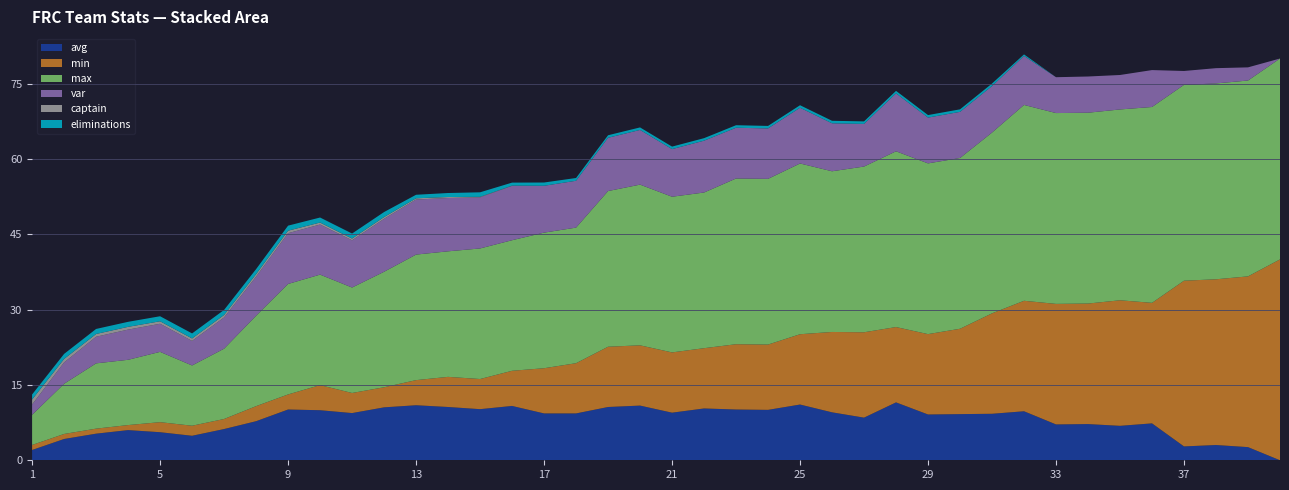

Reading left to right, extract all data points from this chart.

avg: 1=2.0	2=4.2	3=5.3	4=6.0	5=5.6	6=4.9	7=6.2	8=7.8	9=10.1	10=10.0	11=9.4	12=10.5	13=11.0	14=10.6	15=10.2	16=10.8	17=9.3	18=9.3	19=10.6	20=10.9	21=9.5	22=10.3	23=10.1	24=10.0	25=11.1	26=9.6	27=8.5	28=11.5	29=9.1	30=9.2	31=9.3	32=9.8	33=7.1	34=7.2	35=6.9	36=7.3	37=2.8	38=3.0	39=2.6	40=0.0
min: 1=1.0	2=1.0	3=1.0	4=1.0	5=2.0	6=2.0	7=2.0	8=3.0	9=3.0	10=5.0	11=4.0	12=4.0	13=5.0	14=6.0	15=6.0	16=7.0	17=9.0	18=10.0	19=12.0	20=12.0	21=12.0	22=12.0	23=13.0	24=13.0	25=14.0	26=16.0	27=17.0	28=15.0	29=16.0	30=17.0	31=20.0	32=22.0	33=24.0	34=24.0	35=25.0	36=24.0	37=33.0	38=33.0	39=34.0	40=40.0
max: 1=6.0	2=10.0	3=13.0	4=13.0	5=14.0	6=12.0	7=14.0	8=18.0	9=22.0	10=22.0	11=21.0	12=23.0	13=25.0	14=25.0	15=26.0	16=26.0	17=27.0	18=27.0	19=31.0	20=32.0	21=31.0	22=31.0	23=33.0	24=33.0	25=34.0	26=32.0	27=33.0	28=35.0	29=34.0	30=34.0	31=36.0	32=39.0	33=38.0	34=38.0	35=38.0	36=39.0	37=39.0	38=39.0	39=39.0	40=40.0
var: 1=2.0	2=4.2	3=5.3	4=6.0	5=5.6	6=4.9	7=6.2	8=7.8	9=10.1	10=10.0	11=9.4	12=10.5	13=11.0	14=10.6	15=10.2	16=10.8	17=9.3	18=9.3	19=10.6	20=10.9	21=9.5	22=10.3	23=10.1	24=10.0	25=11.1	26=9.6	27=8.5	28=11.5	29=9.1	30=9.2	31=9.3	32=9.8	33=7.1	34=7.2	35=6.9	36=7.3	37=2.8	38=3.0	39=2.6	40=0.0
captain: 1=1.0	2=0.7	3=0.6	4=0.6	5=0.5	6=0.5	7=0.5	8=0.5	9=0.5	10=0.4	11=0.3	12=0.3	13=0.2	14=0.2	15=0.1	16=0.1	17=0.0	18=0.0	19=0.0	20=0.0	21=0.0	22=0.0	23=0.0	24=0.0	25=0.0	26=0.0	27=0.0	28=0.0	29=0.0	30=0.0	31=0.0	32=0.0	33=0.0	34=0.0	35=0.0	36=0.0	37=0.0	38=0.0	39=0.0	40=0.0
eliminations: 1=1.0	2=1.0	3=1.0	4=1.0	5=1.0	6=1.0	7=1.0	8=1.0	9=1.0	10=1.0	11=1.0	12=1.0	13=0.7	14=0.8	15=0.9	16=0.6	17=0.7	18=0.6	19=0.5	20=0.5	21=0.5	22=0.5	23=0.5	24=0.5	25=0.5	26=0.5	27=0.5	28=0.5	29=0.5	30=0.5	31=0.5	32=0.3	33=0.0	34=0.0	35=0.0	36=0.0	37=0.0	38=0.0	39=0.0	40=0.0